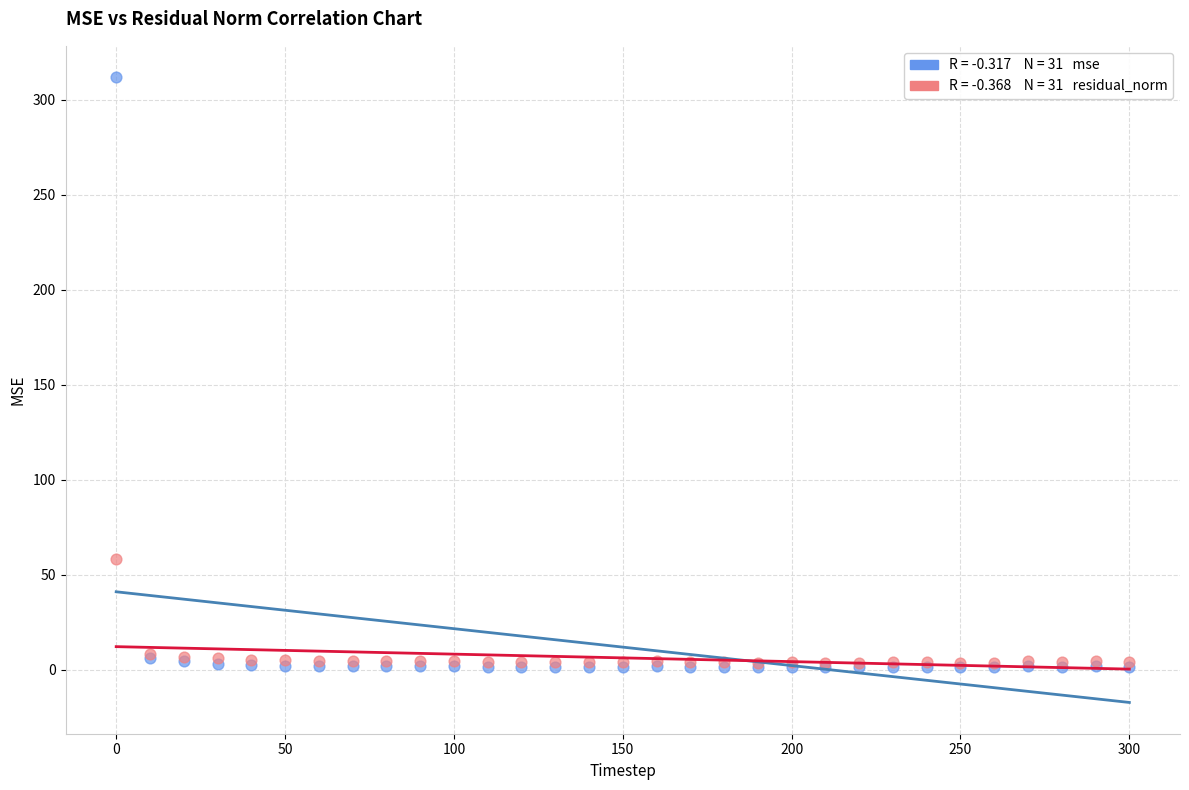

Across all series, what Y value is closest to 156?

58.6